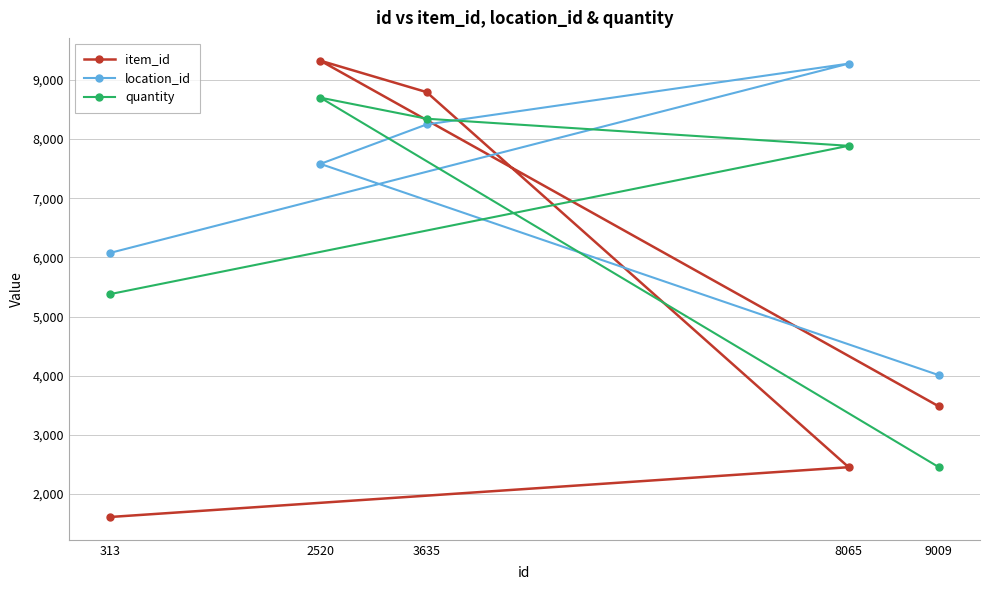

Between which two adjacent categories do quantity and item_id first intersect?

8065 and 3635